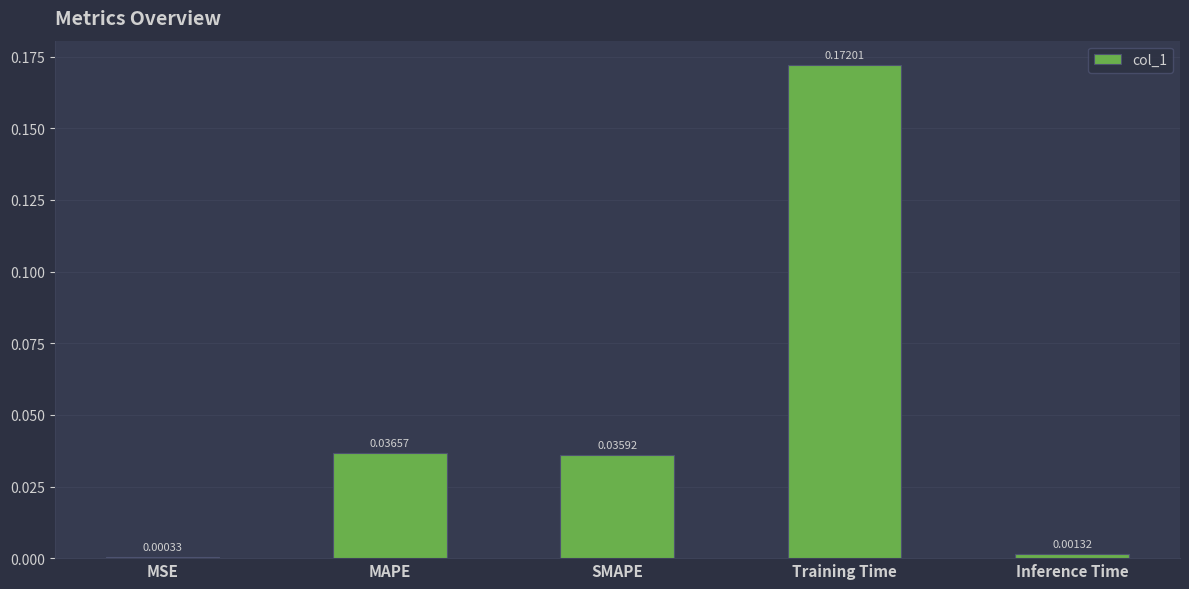

How many distinct data groups are displayed?

1